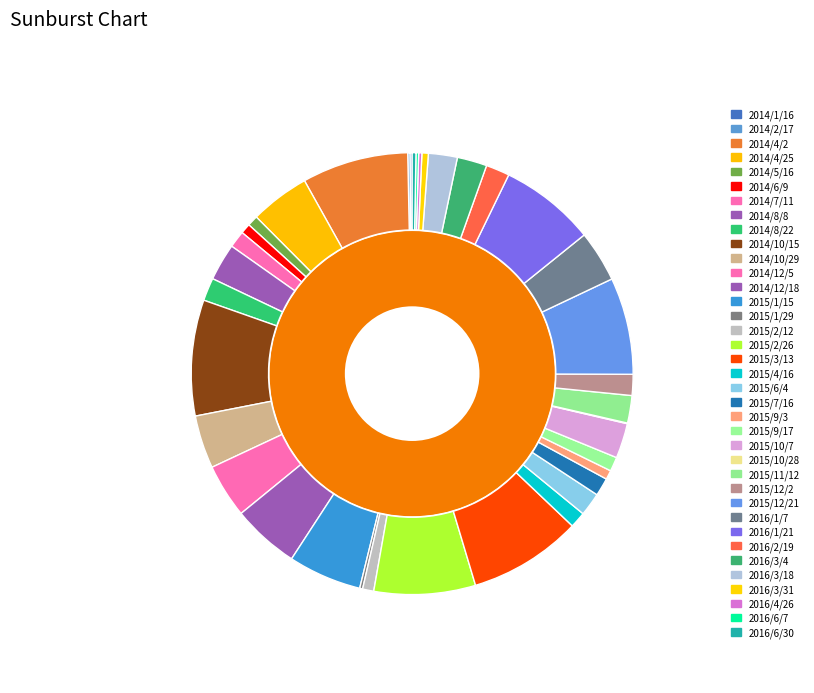

To the nearest percent, what portion does 2014/6/9 represent?

1%